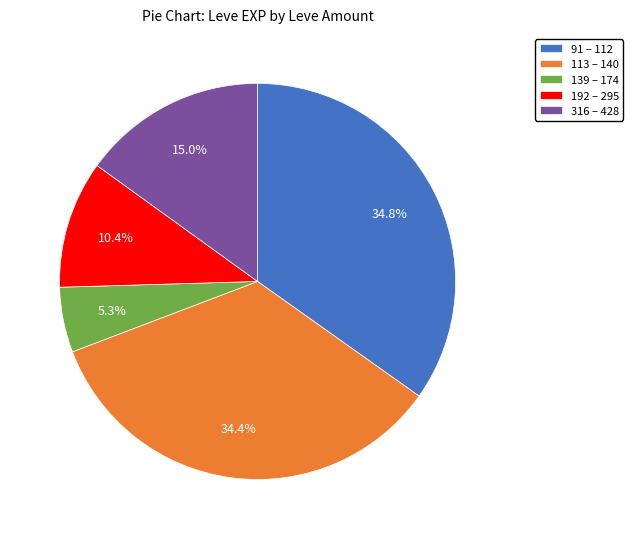

Count the number of slices in the pie.

5